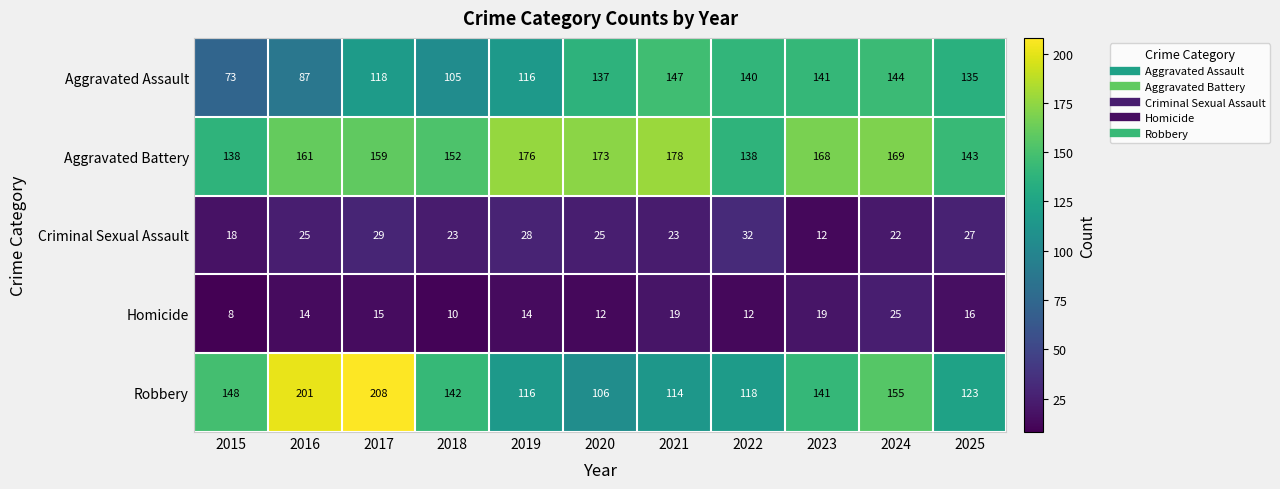

Which series has the largest range (max minus min)?

Robbery